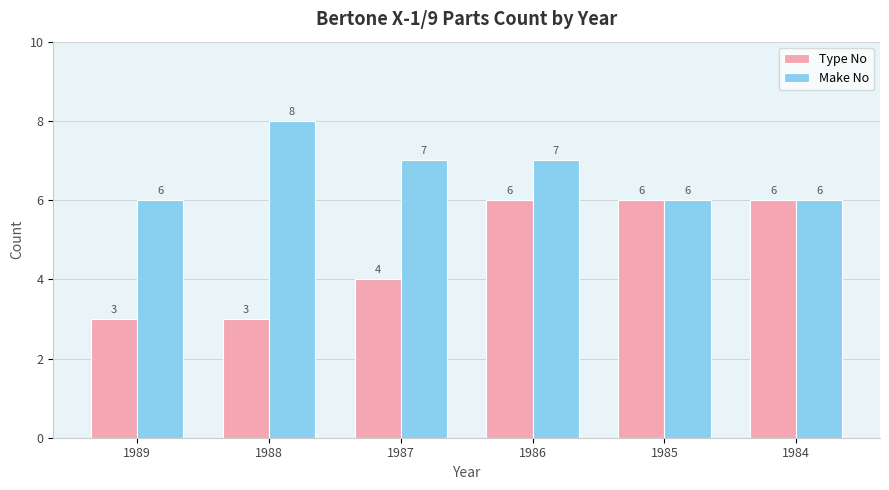

What is the sum of the Make No values at 1984 and 1989?

12